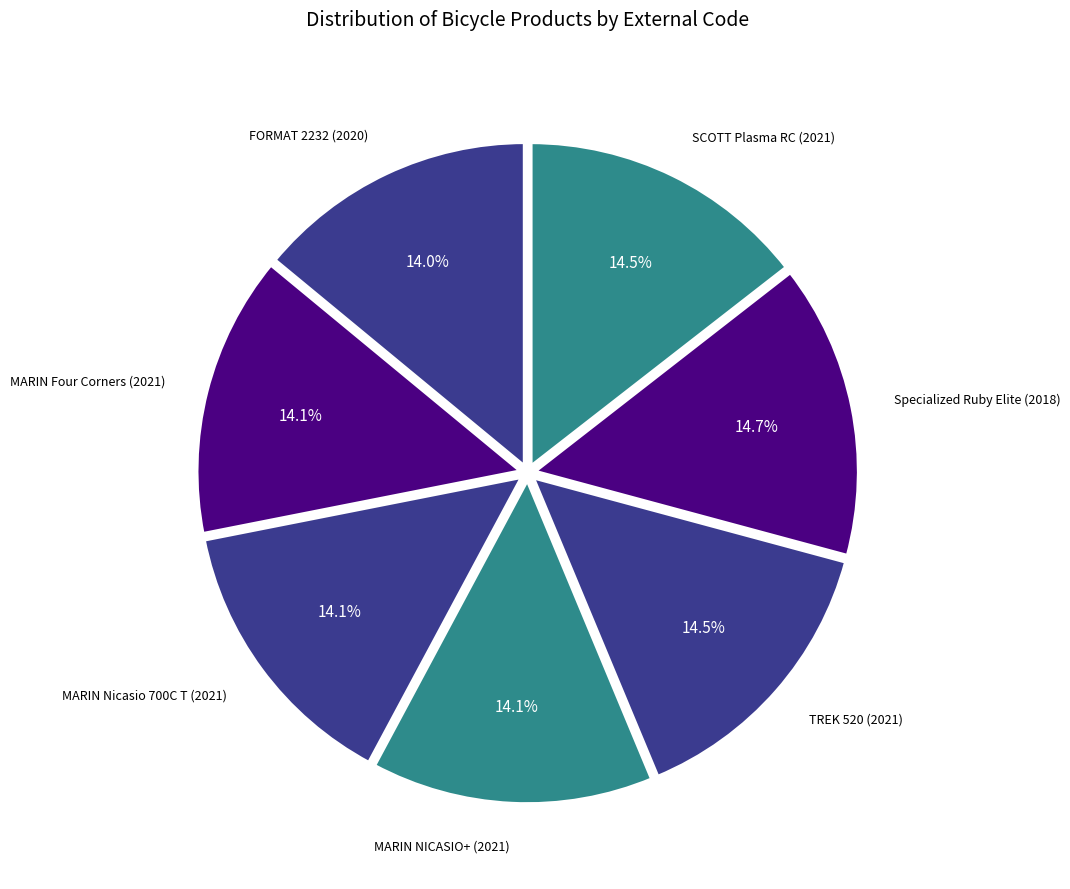

Count the number of slices in the pie.

7